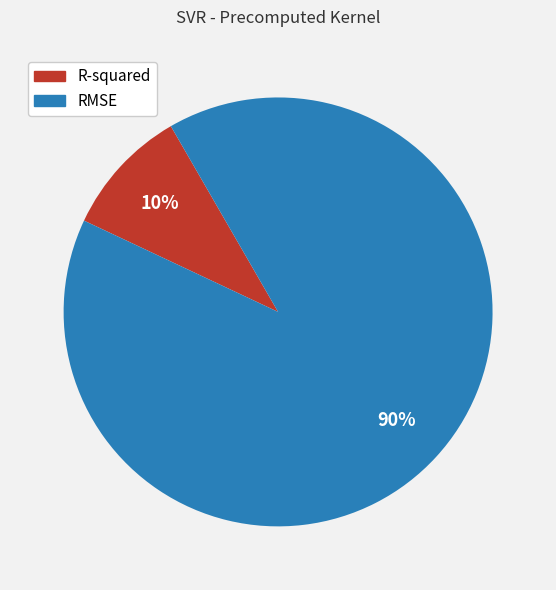

Rank the categories by value from highest to lowest.

RMSE, R-squared